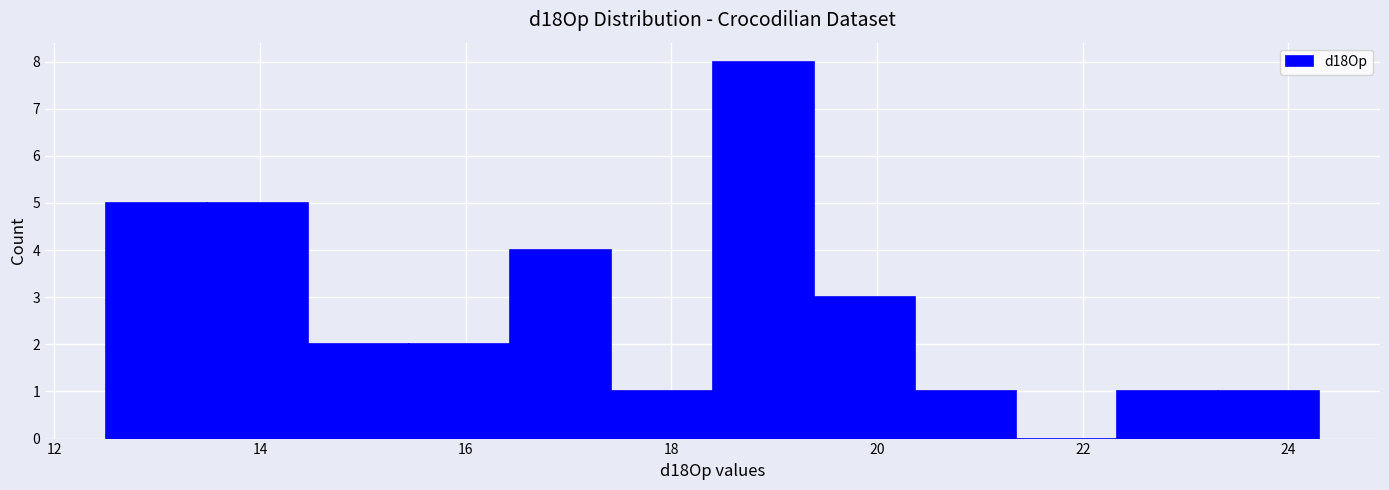

How tall is the bar that spans 13.4 to 14.4 on the x-axis? Neither the bar edges nor the heights are printed on the chart, so give them approximately, as read against the axes.

5